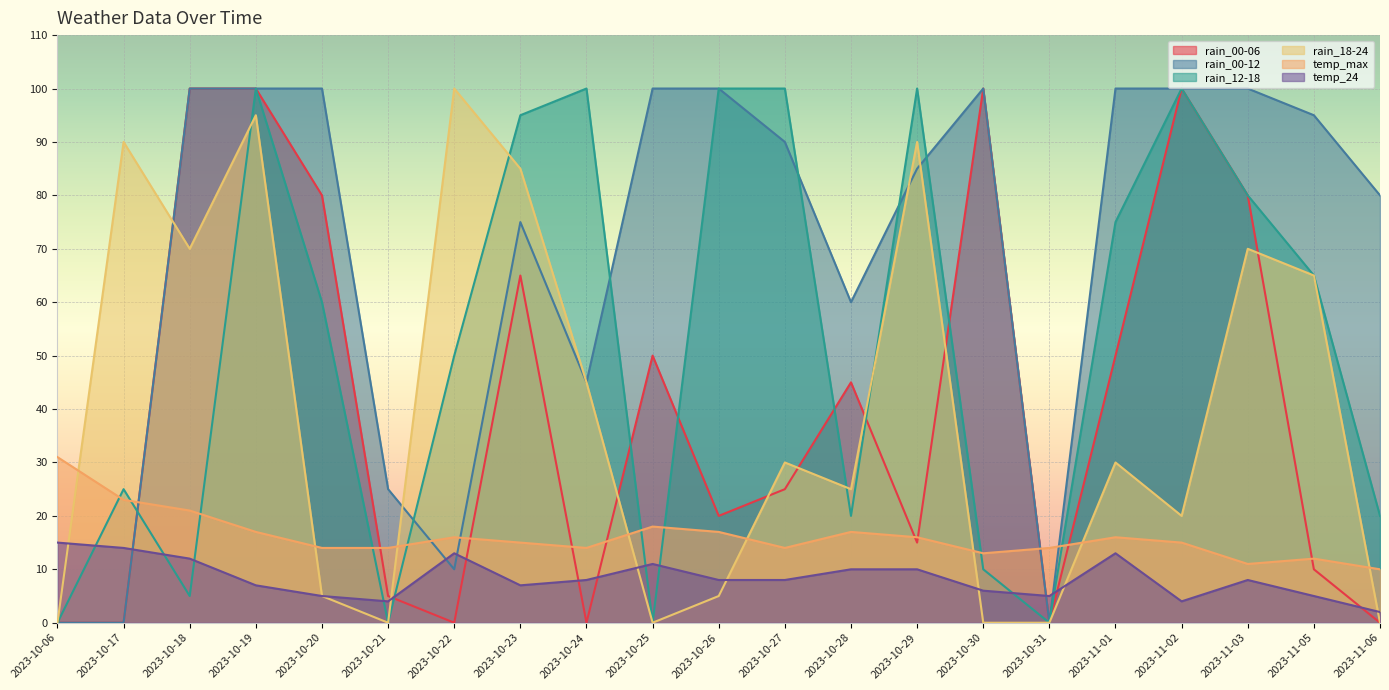

Which has a higher value, 2023-10-17 or 2023-10-21?

2023-10-21